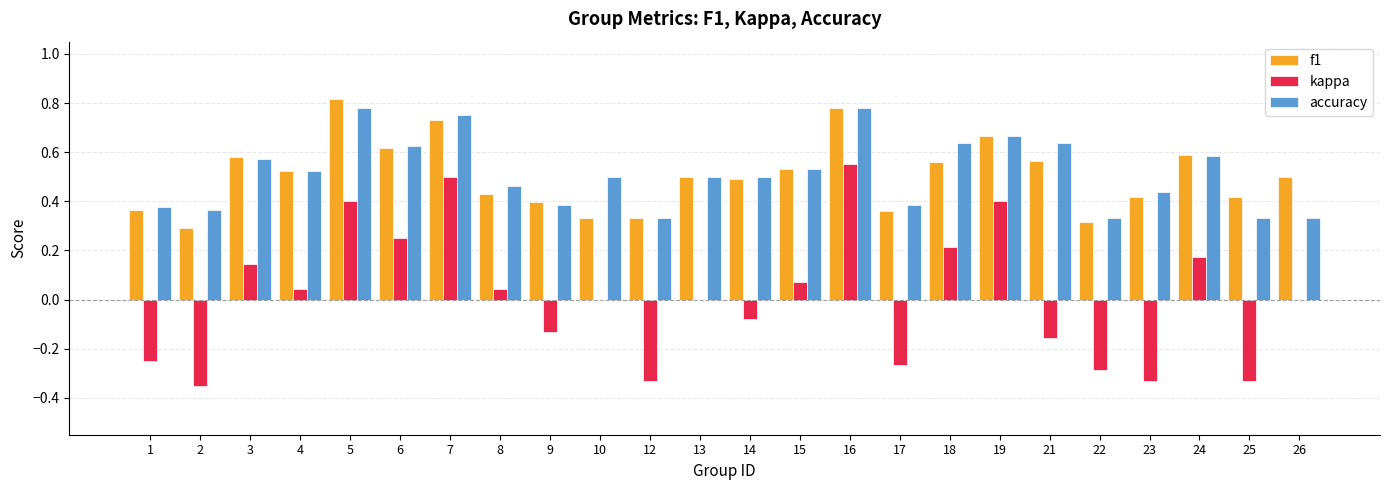

Is it true that kappa equals 0.6 at 16?

True